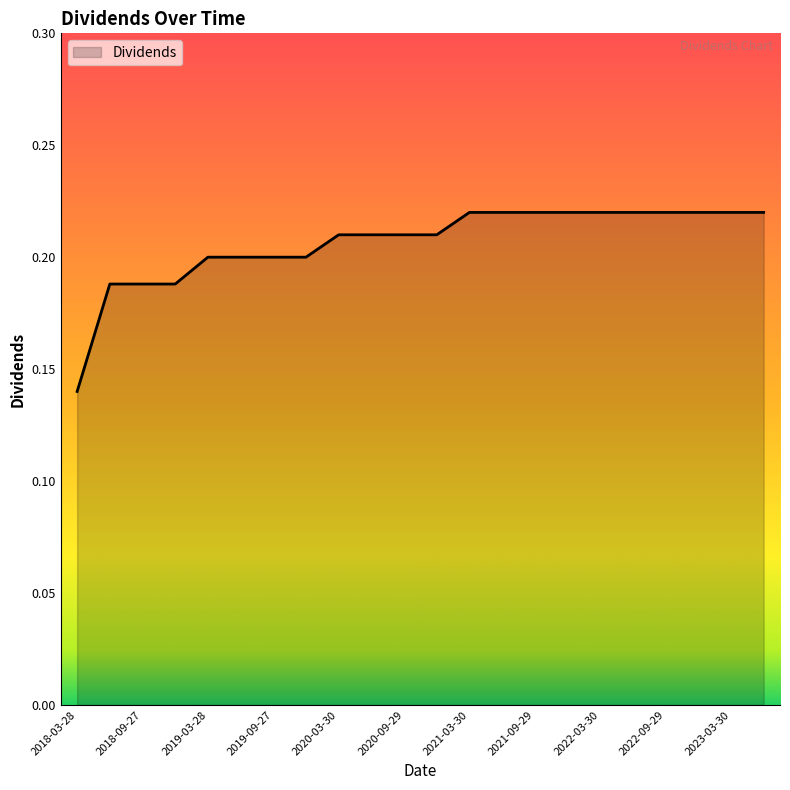

What is the label of the 17th point from the right?

2019-06-27